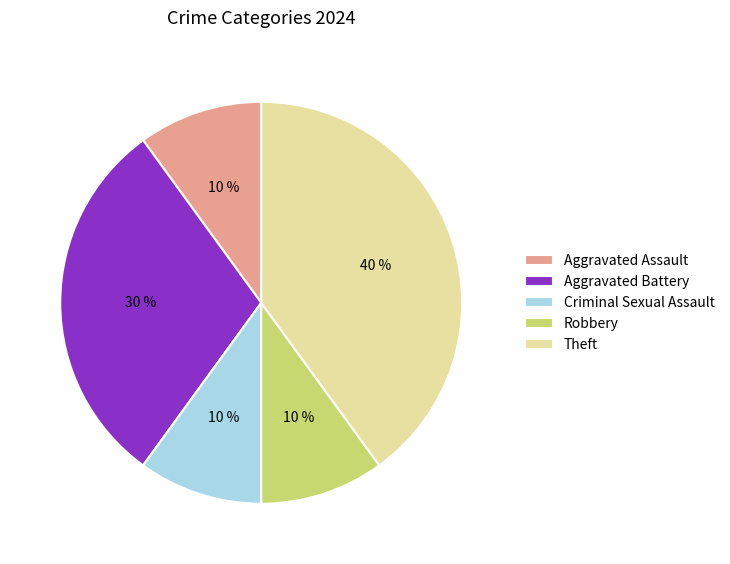

The Robbery slice represents 1% of the pie. True or false?

False